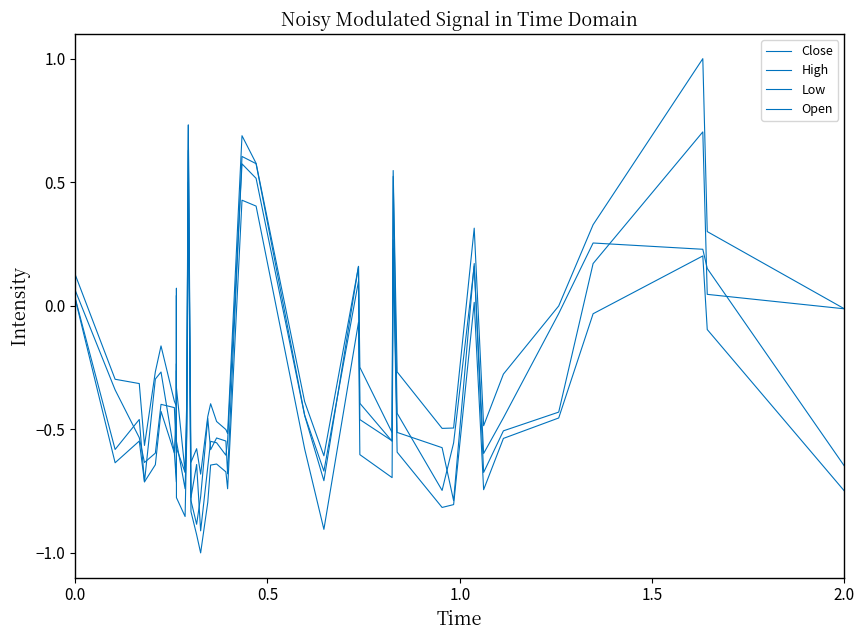

What is the difference between the maximum and minimum values in the High series?

1.7